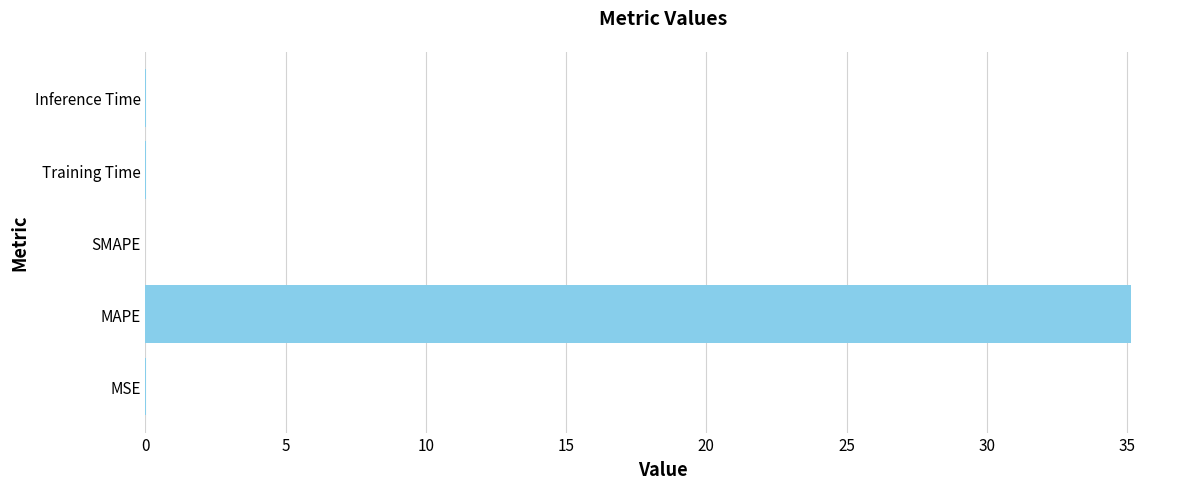

At which category does the chart reach its peak across all series?

MAPE